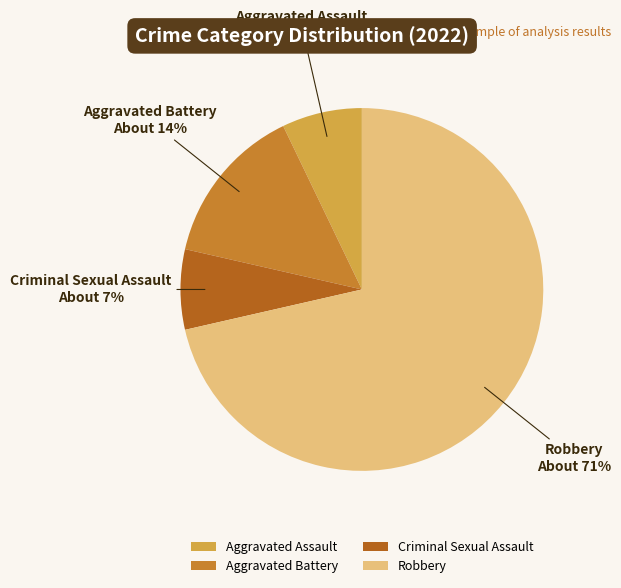

To the nearest percent, what percentage of the pie is Aggravated Battery?

14%